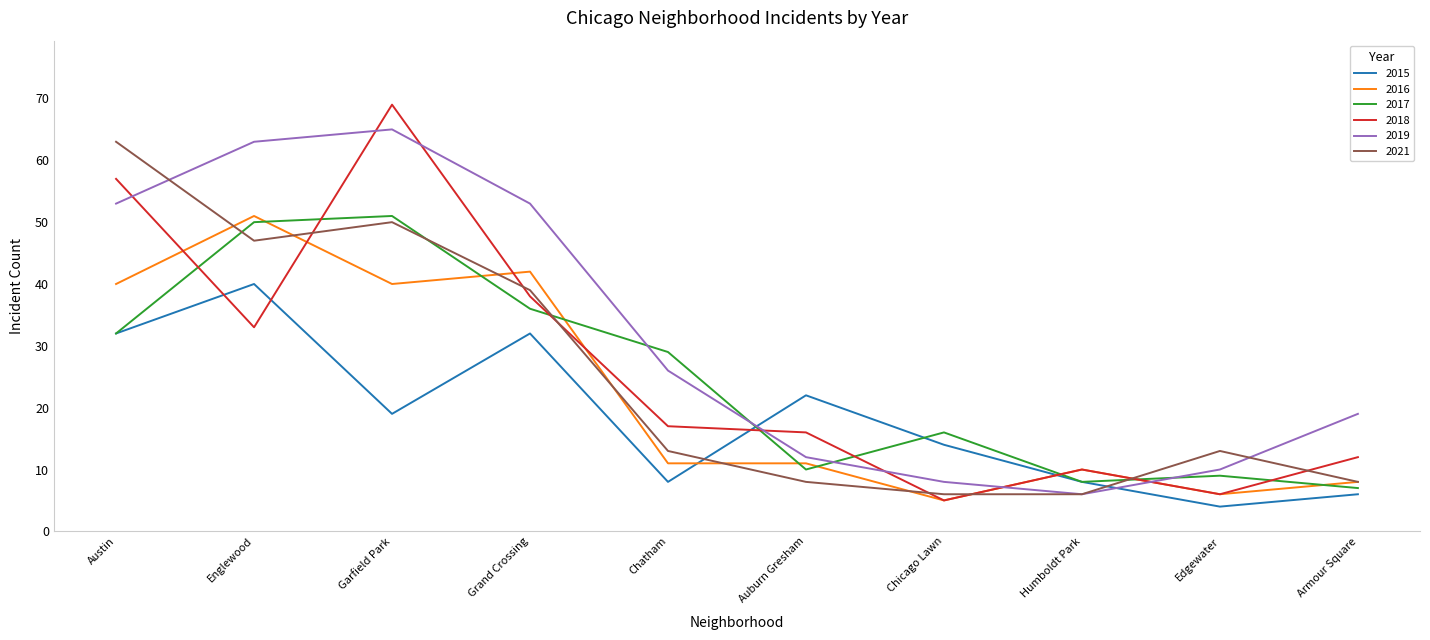

Where is 2019 nearest to the value 35?

Chatham